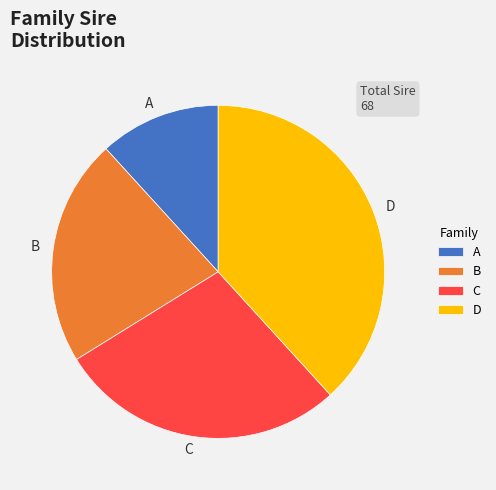

What is the largest slice in the pie chart?

D